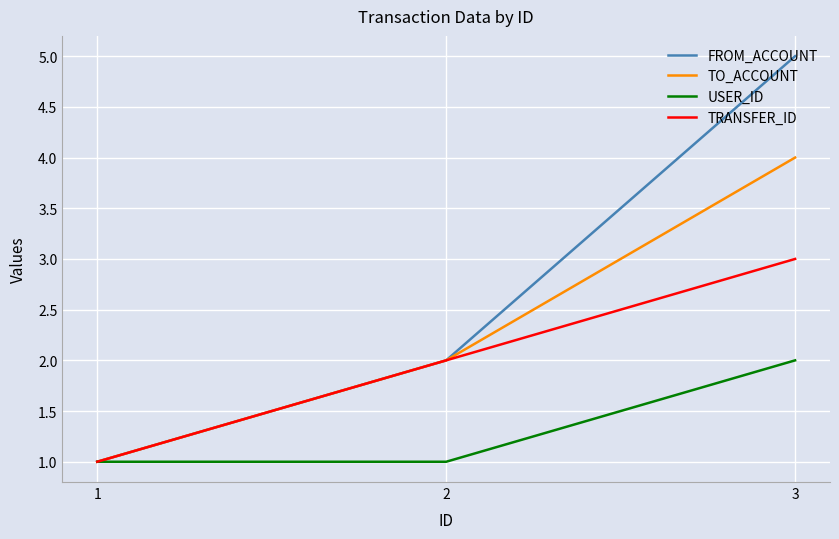

True or false: TRANSFER_ID has a value of 4 at 3.

False